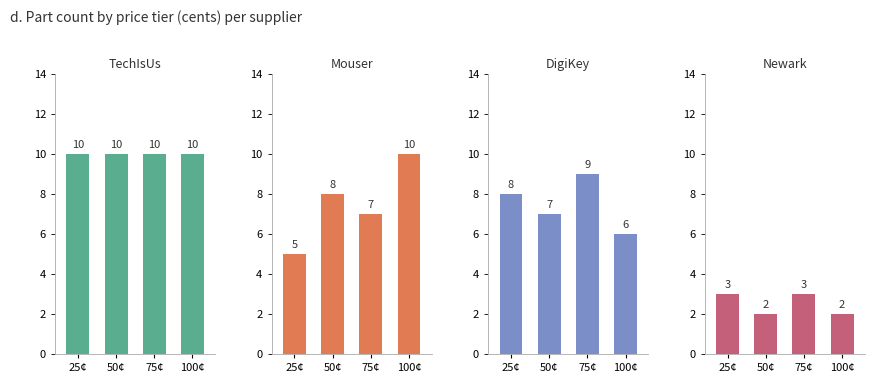

How many data points in Mouser are above 8?

1